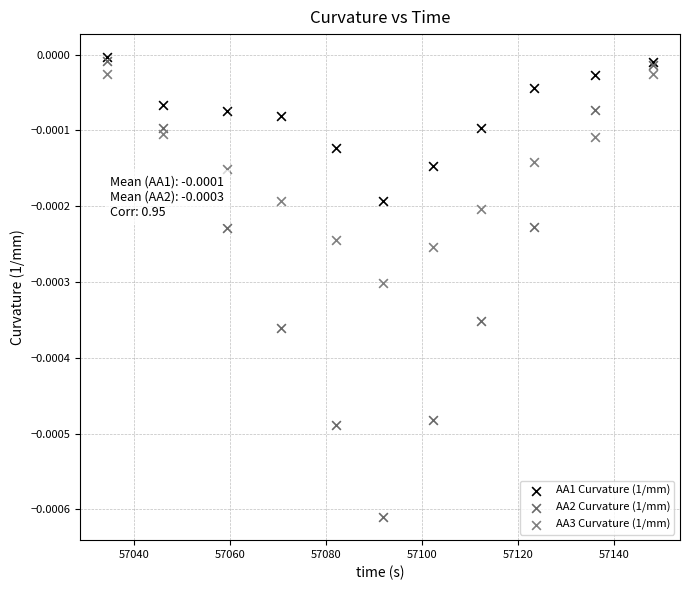

Which series contains the highest Y value?

AA1 Curvature (1/mm)